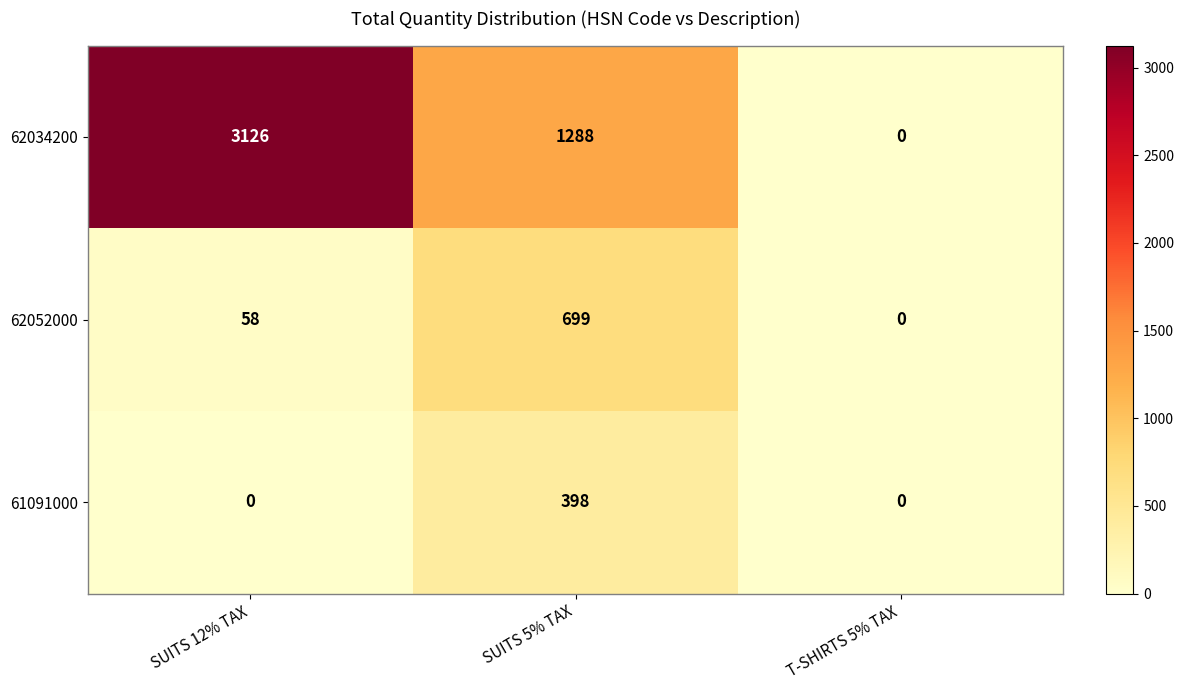

Which label corresponds to the largest value in the chart?

SUITS 12% TAX